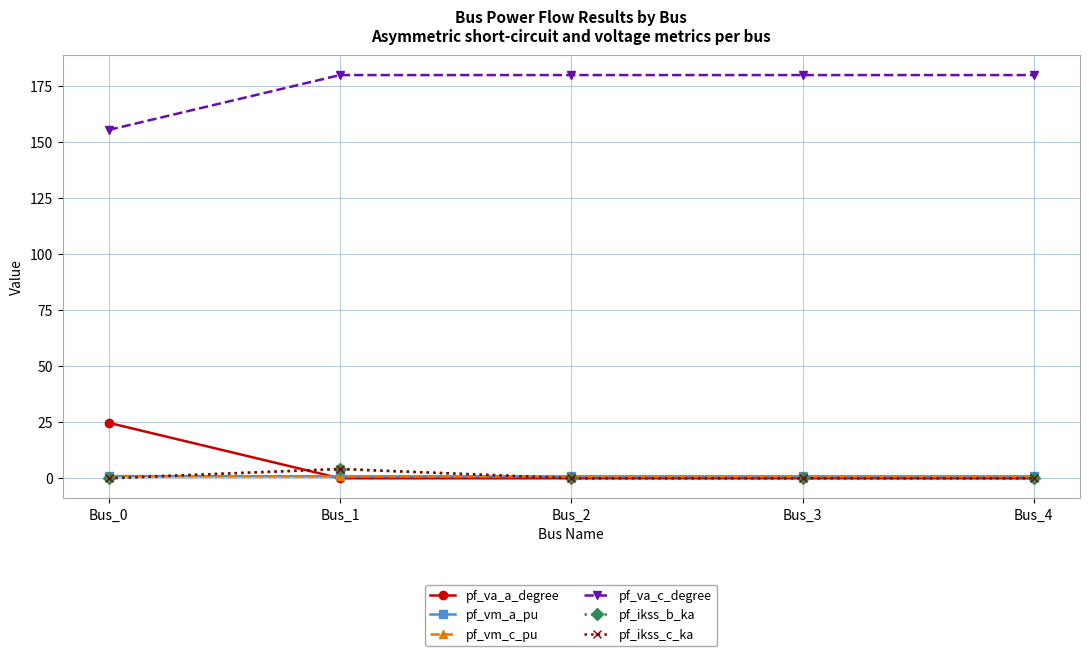

Reading left to right, extract all data points from this chart.

pf_va_a_degree: Bus_0=24.8	Bus_1=0.0	Bus_2=0.0	Bus_3=0.0	Bus_4=0.0
pf_vm_a_pu: Bus_0=0.9	Bus_1=0.9	Bus_2=0.9	Bus_3=0.9	Bus_4=0.9
pf_vm_c_pu: Bus_0=1.0	Bus_1=0.9	Bus_2=0.9	Bus_3=0.9	Bus_4=0.9
pf_va_c_degree: Bus_0=155.5	Bus_1=180.0	Bus_2=180.0	Bus_3=180.0	Bus_4=180.0
pf_ikss_b_ka: Bus_0=0.0	Bus_1=4.1	Bus_2=0.0	Bus_3=0.0	Bus_4=0.0
pf_ikss_c_ka: Bus_0=0.0	Bus_1=4.1	Bus_2=0.0	Bus_3=0.0	Bus_4=0.0